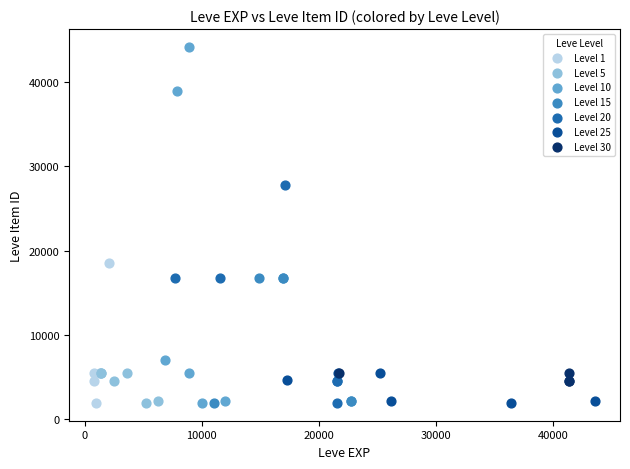

Which series contains the highest Y value?

Level 10